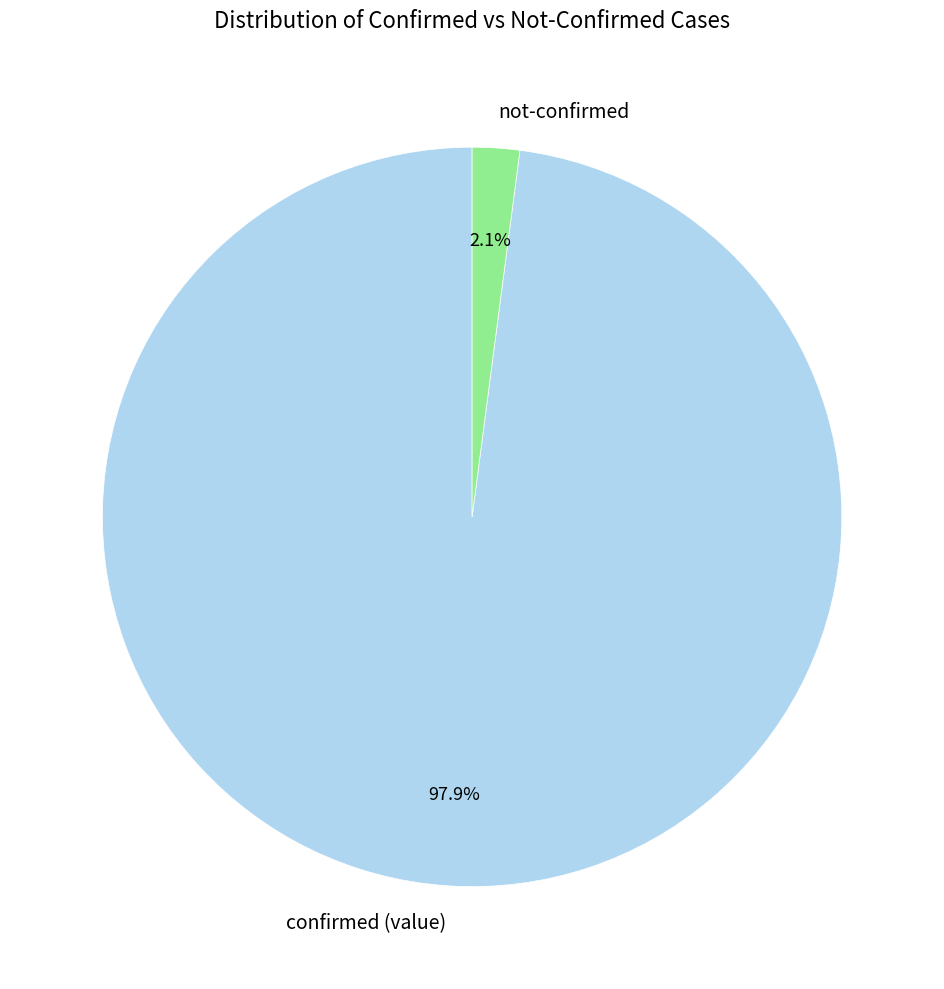

To the nearest percent, what is the difference between the largest and smallest slice percentages?

96%